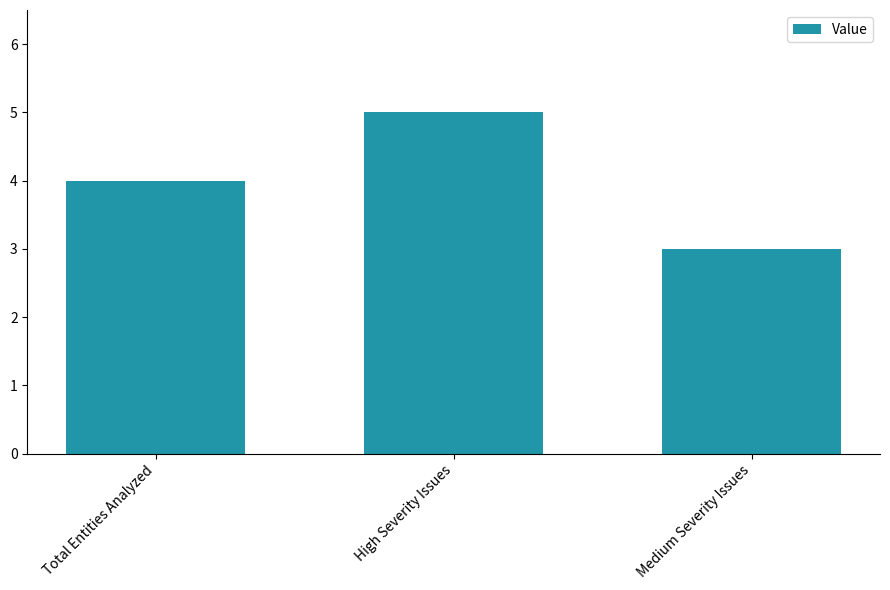

What position from the left is High Severity Issues?

2